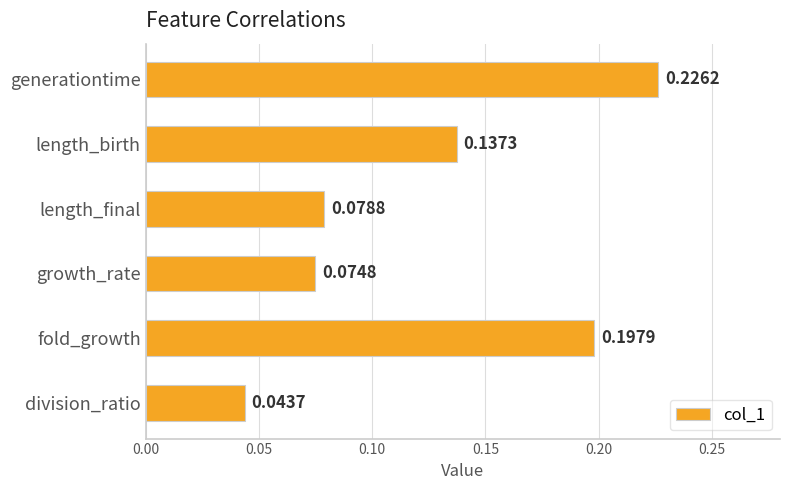

Rank the categories by value from lowest to highest.

division_ratio, growth_rate, length_final, length_birth, fold_growth, generationtime